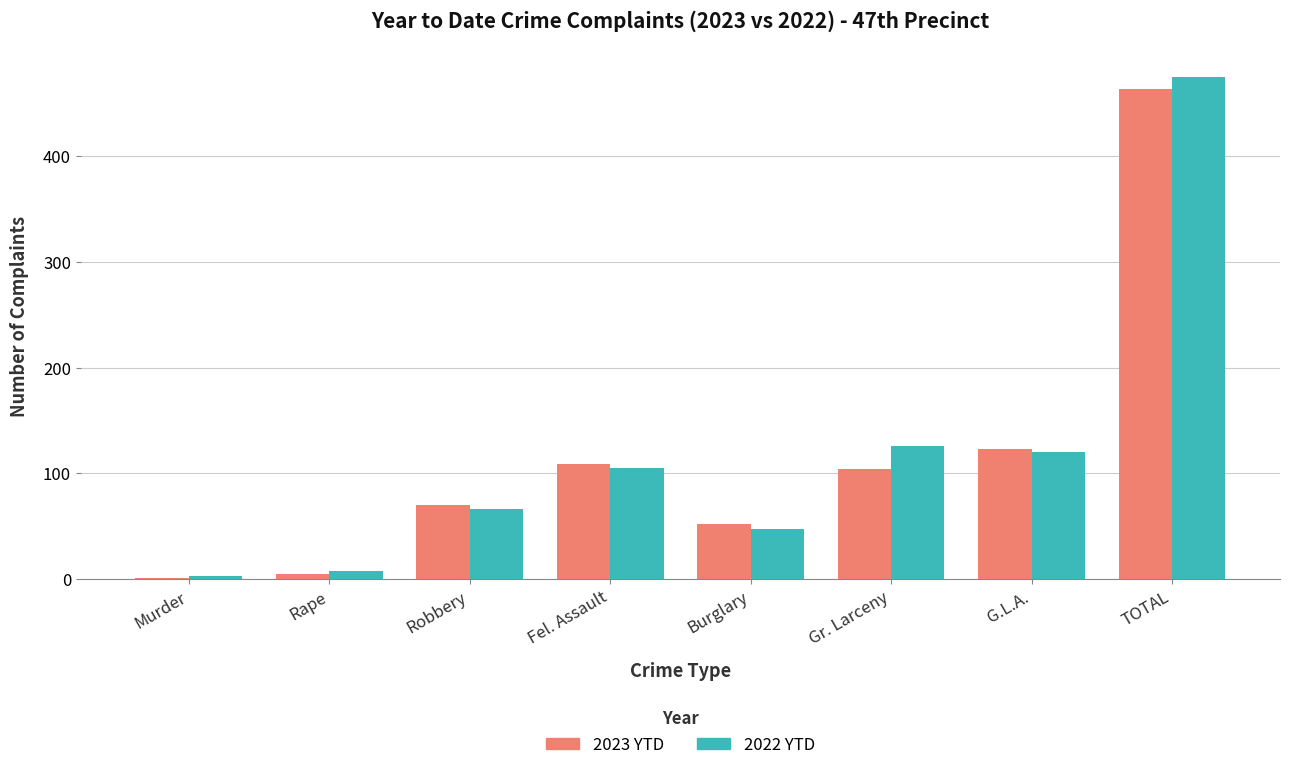

Reading left to right, extract all data points from this chart.

2023 YTD: Murder=1	Rape=5	Robbery=70	Fel. Assault=109	Burglary=52	Gr. Larceny=104	G.L.A.=123	TOTAL=464
2022 YTD: Murder=3	Rape=8	Robbery=66	Fel. Assault=105	Burglary=47	Gr. Larceny=126	G.L.A.=120	TOTAL=475